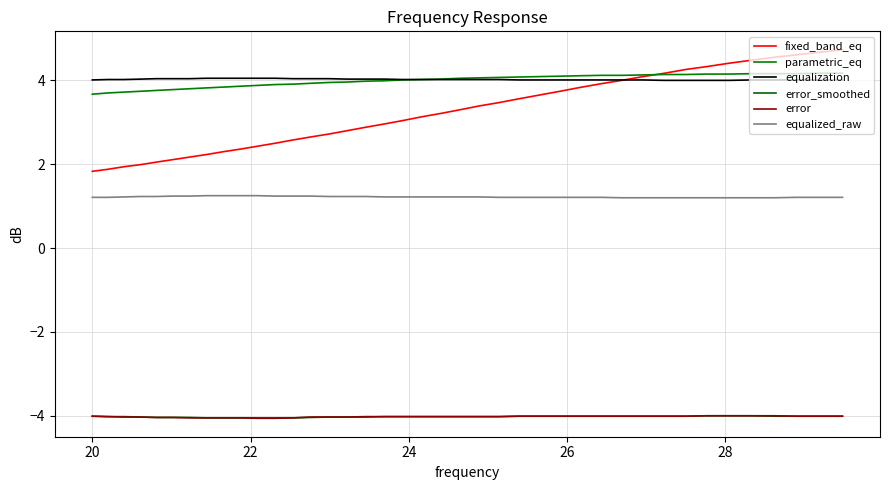

True or false: equalized_raw and fixed_band_eq intersect in this chart.

False